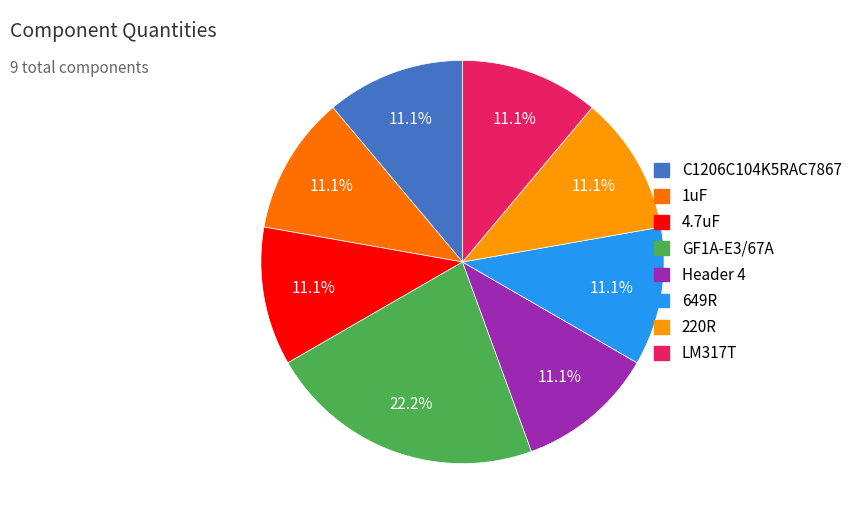

Is it true that 1uF is 5% of the pie?

False